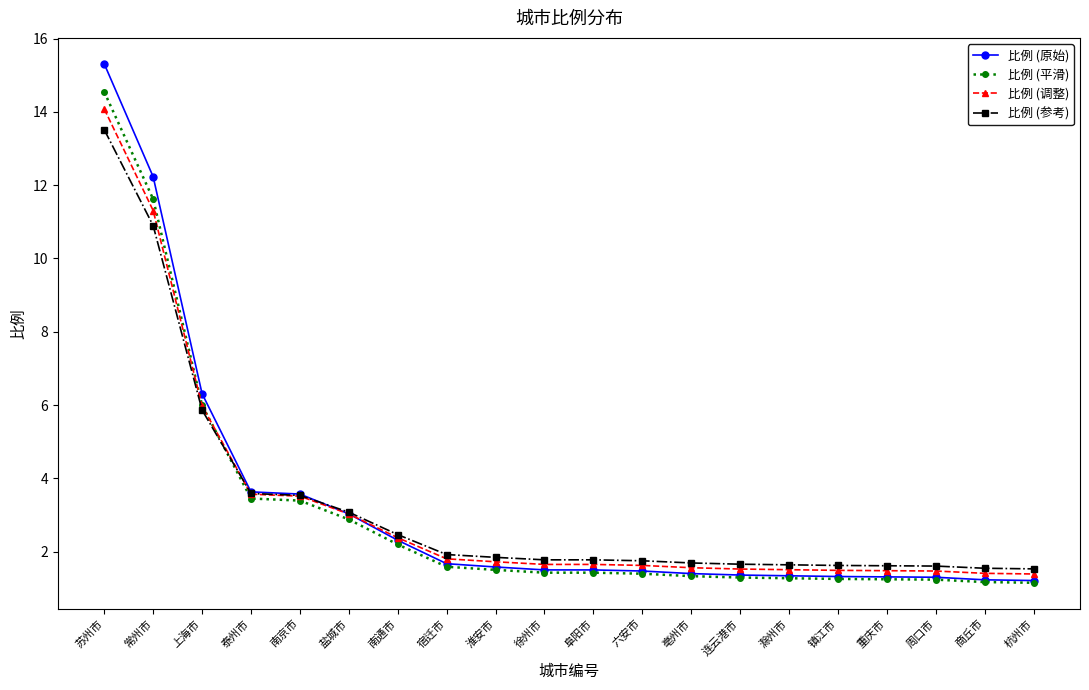

True or false: 比例 (原始) has a value of 1.3 at 镇江市.

True